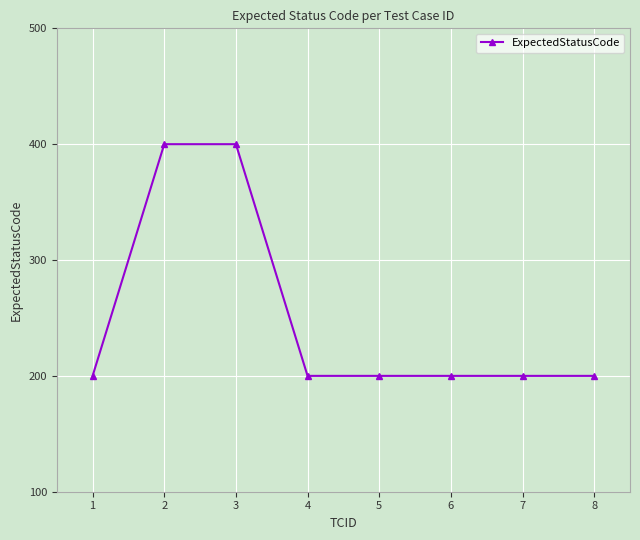

The value at 7 is 100. True or false?

False